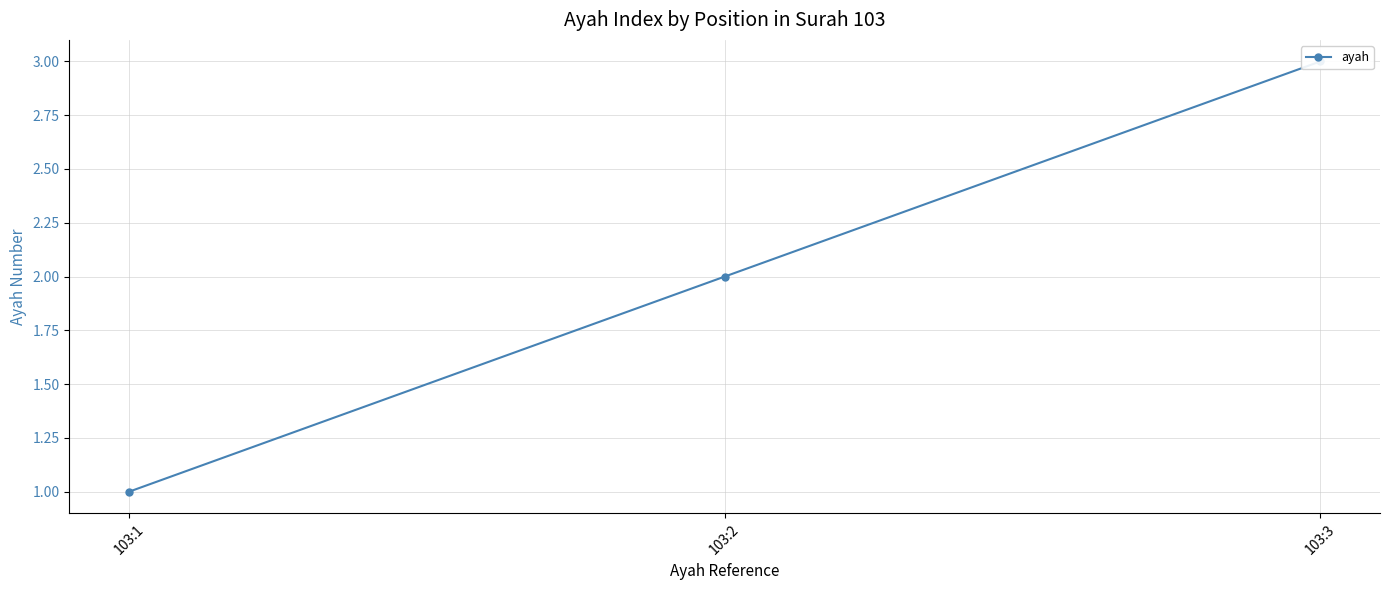

How many lines are shown in the chart?

1